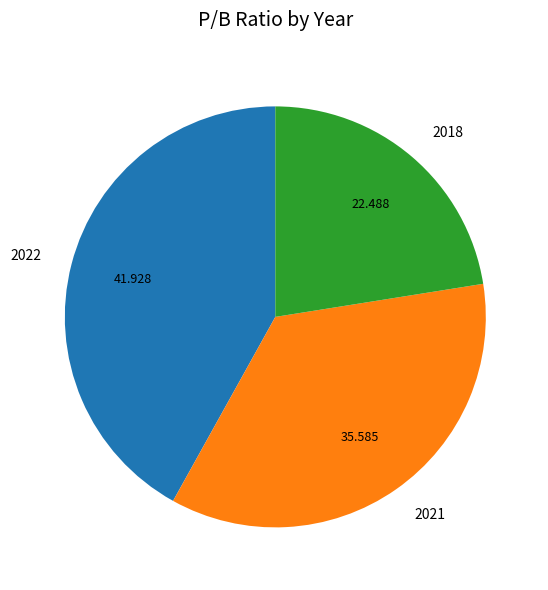

Does 2018 represent more than half of the total?

No